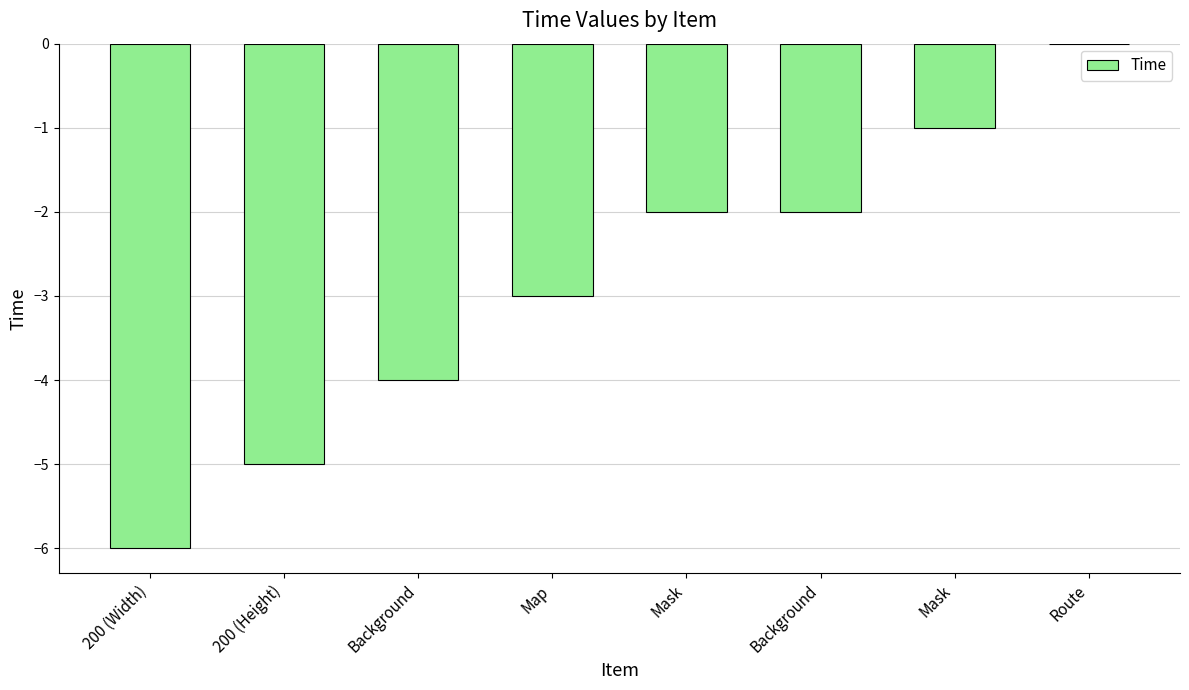

What is the difference between the second highest and minimum values?

5